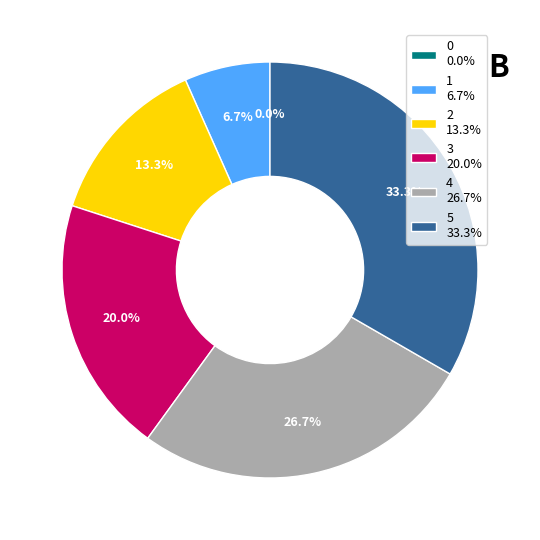

Between 4 and 0, which is larger?

4